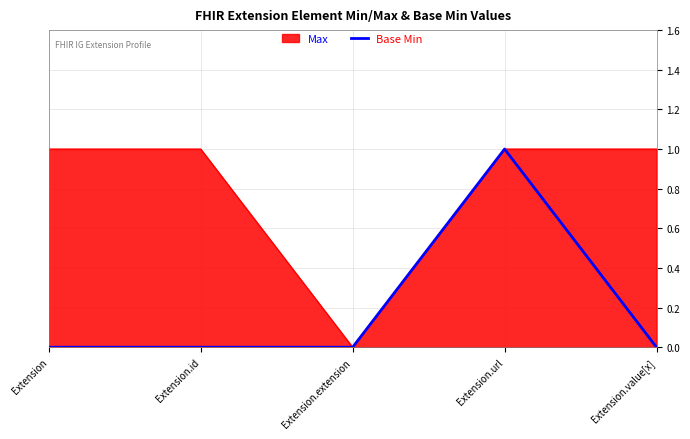

At which label is the value closest to 0?

Extension